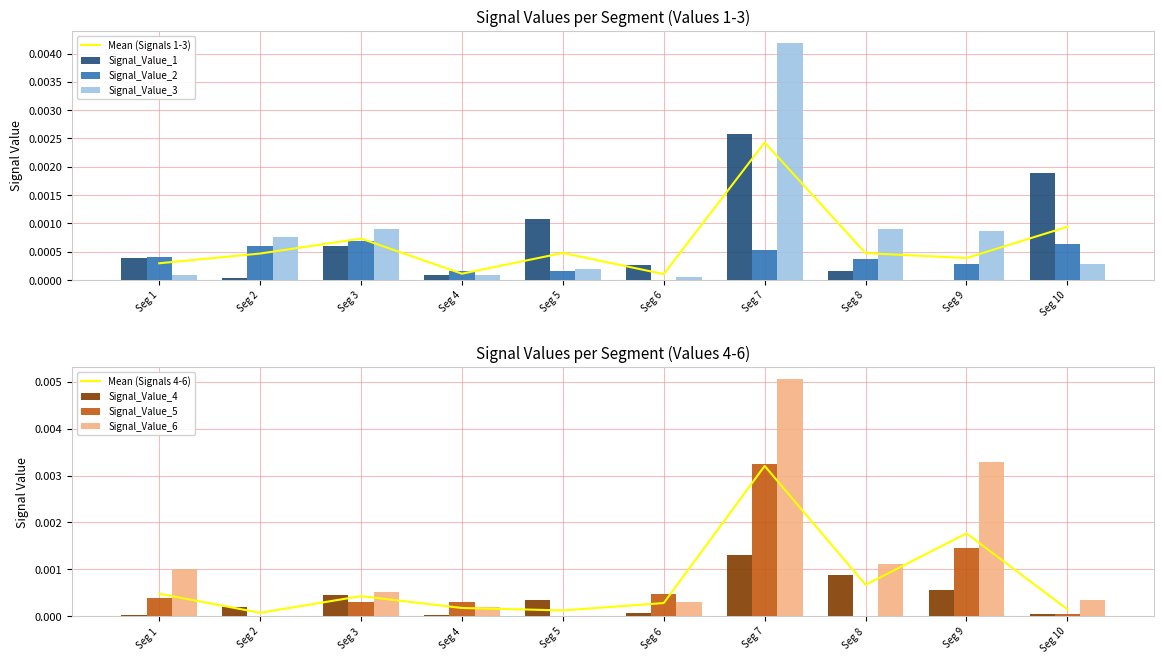

The Signal_Value_4 series shows 0.0 at Seg 4. True or false?

True